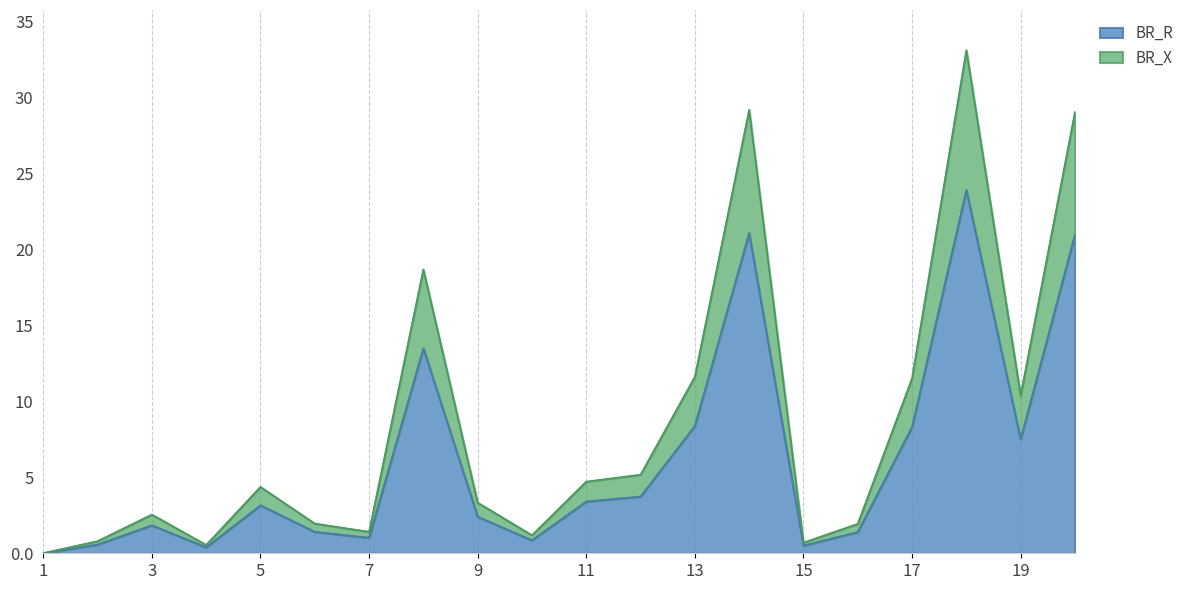

True or false: BR_X and BR_R intersect in this chart.

False